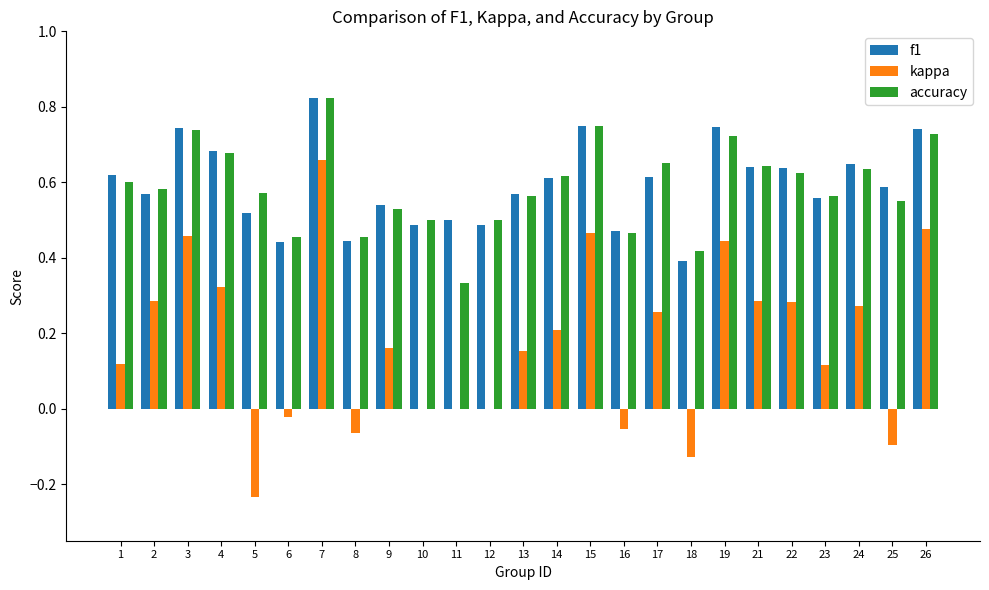

At which category is the sum across all series the highest?

7